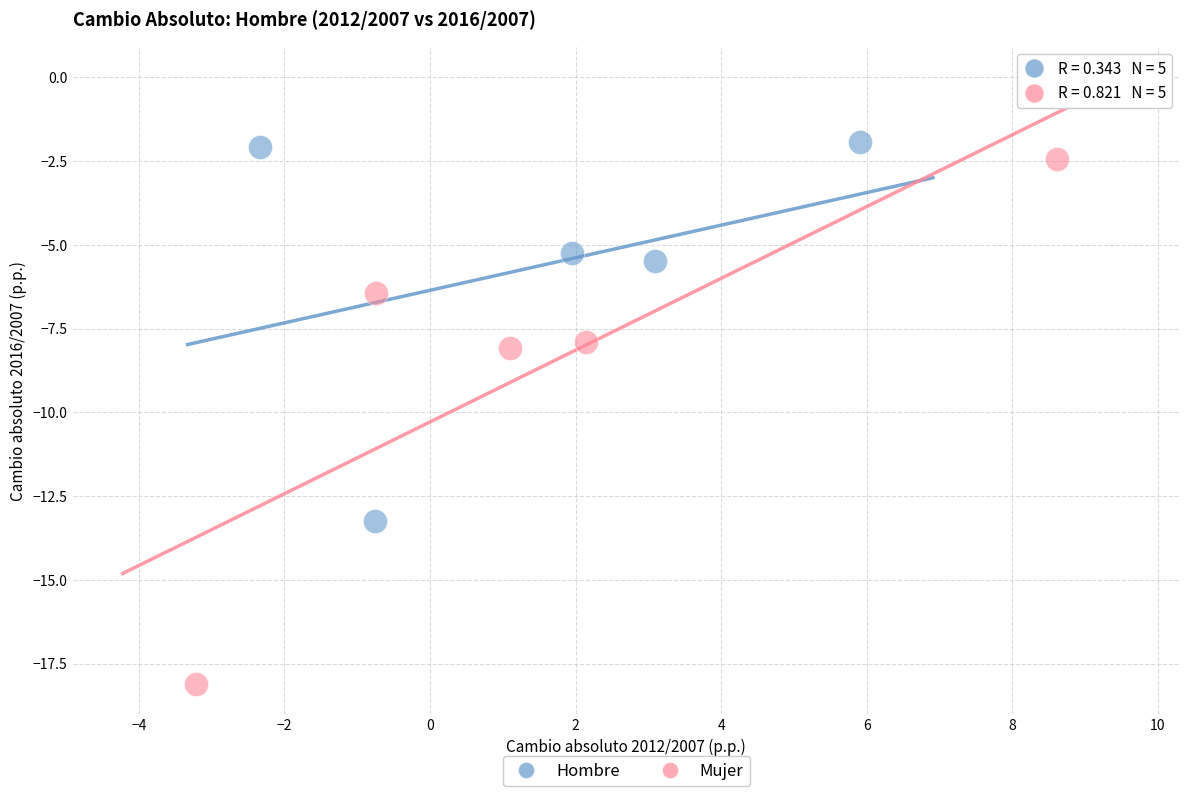

Which series contains the lowest Y value?

Mujer